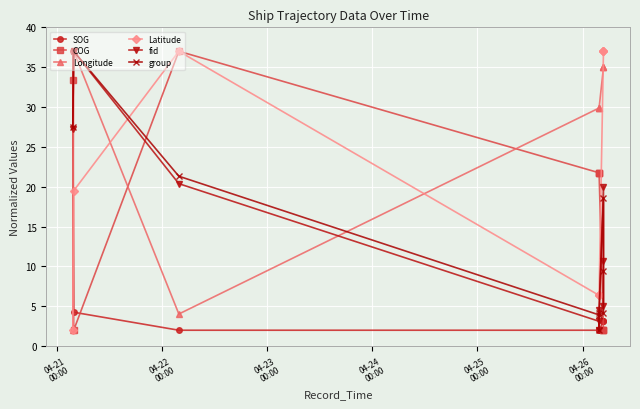

How many data points in group are less than 9?

4